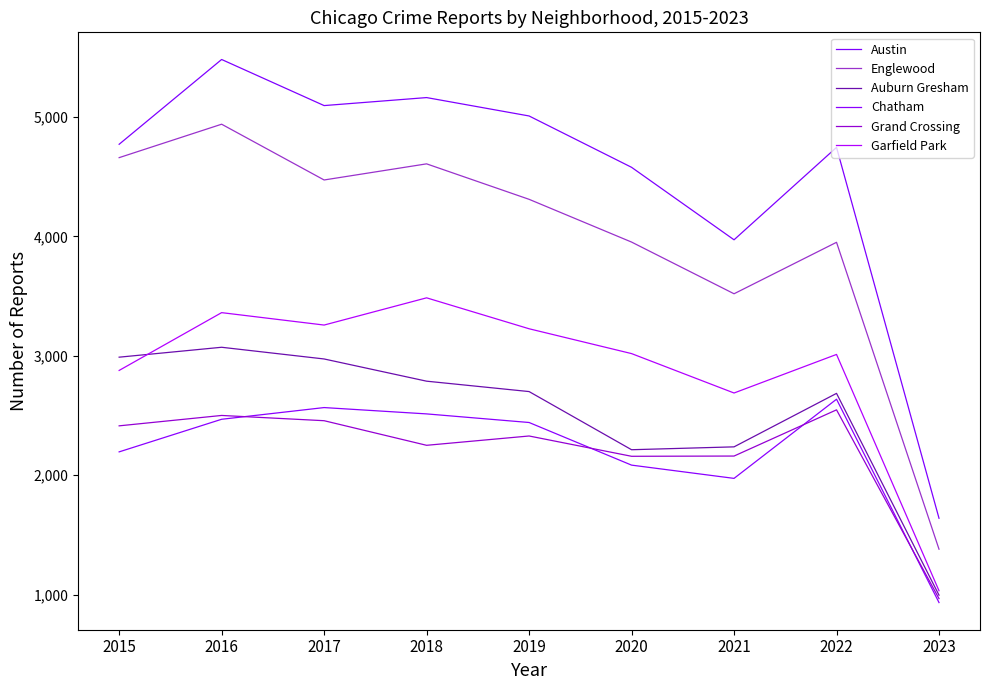

Is this an area chart (filled region under the line)?

No